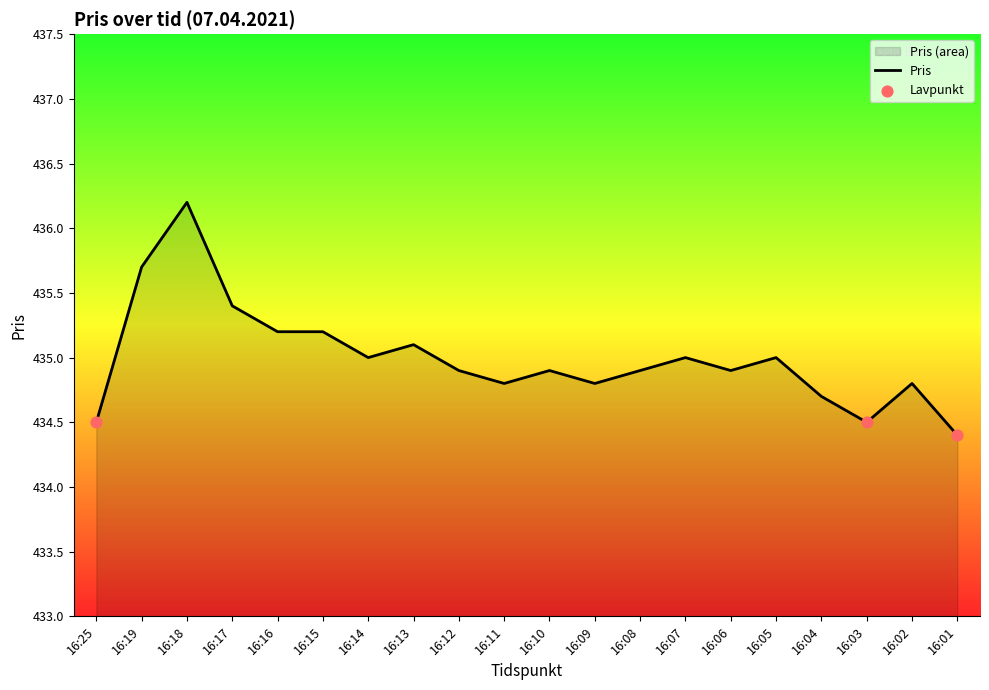

Which has a higher value, 16:14 or 16:05?

16:14